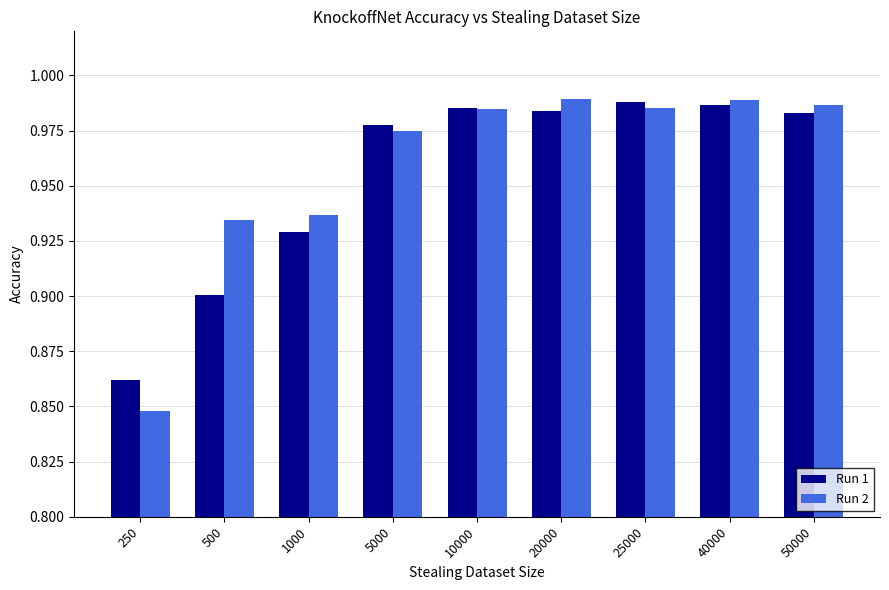

How many groups of bars are there?

9